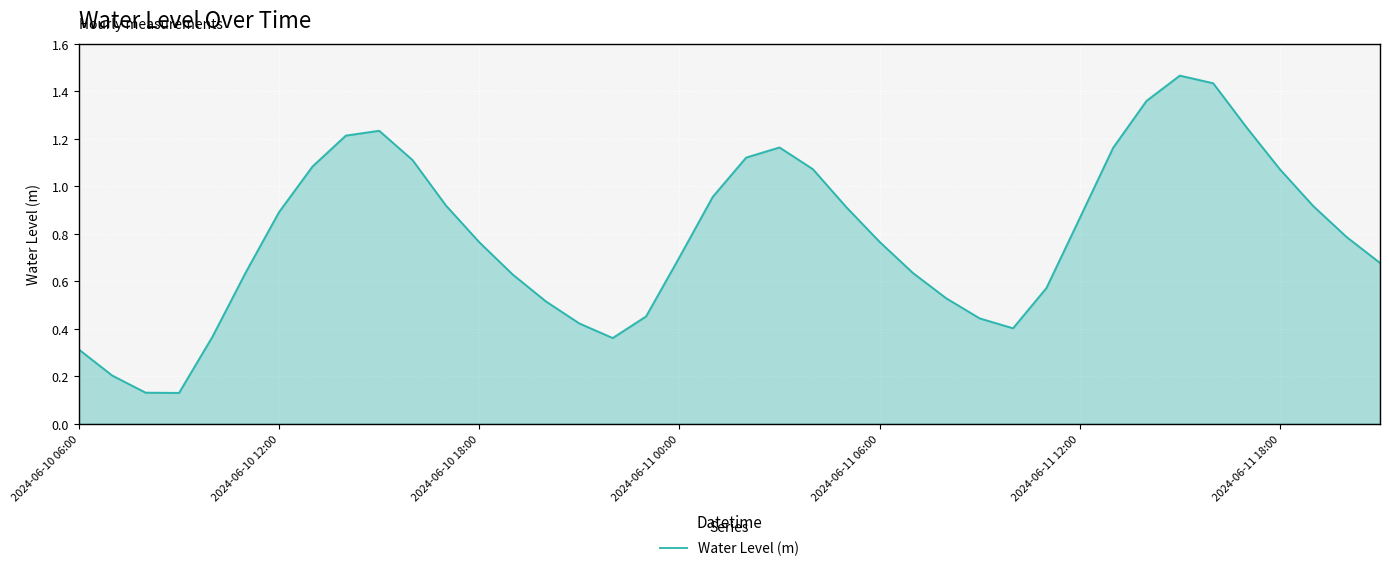

What is the difference between the maximum and minimum values?

1.3